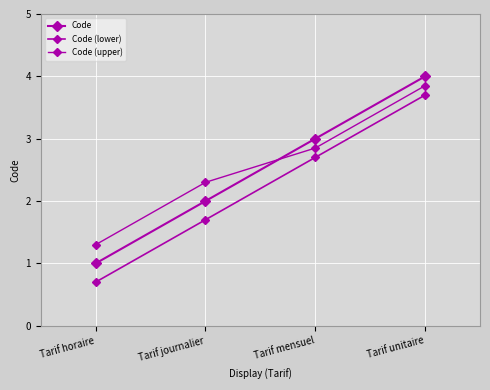

After their last crossing, which series has the higher values: Code or Code (upper)?

Code